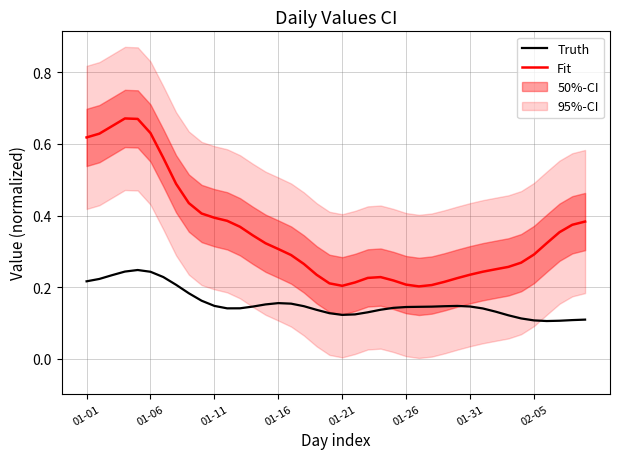

Is it true that Fit equals 0.1 at 01-26?

False